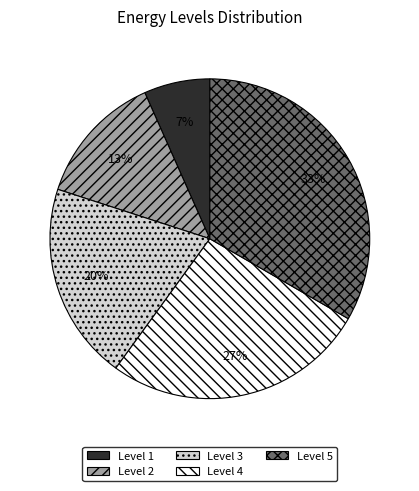

How many slices are in this pie chart?

5